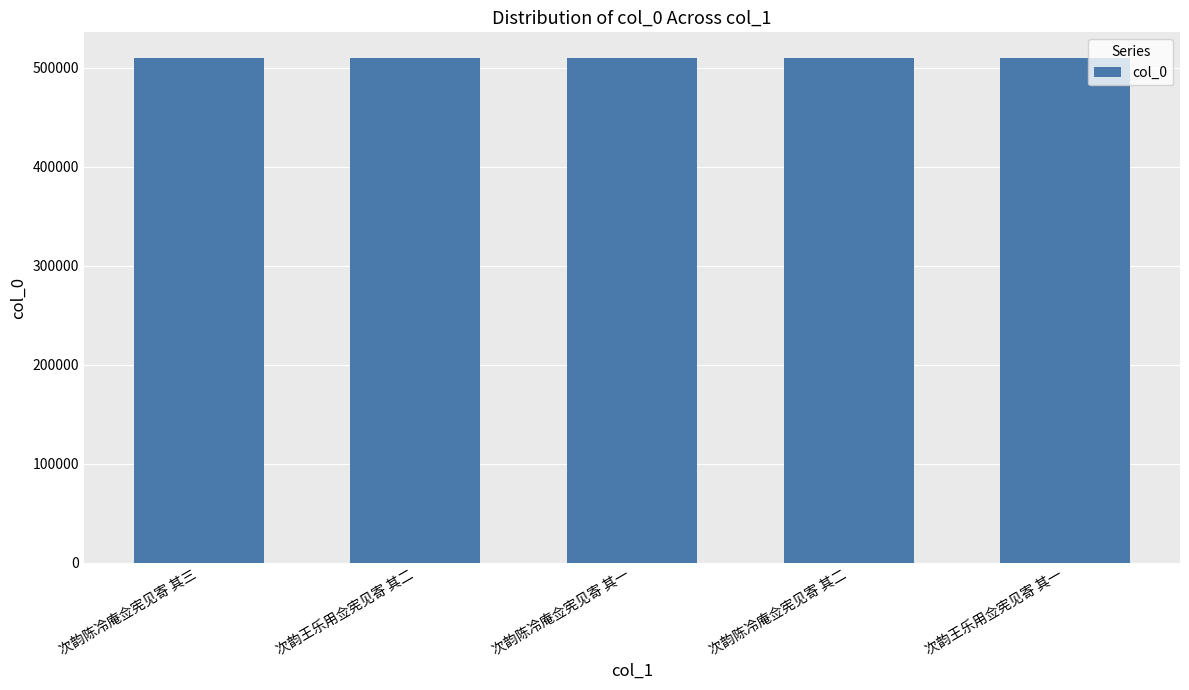

Count the number of data series in this chart.

1